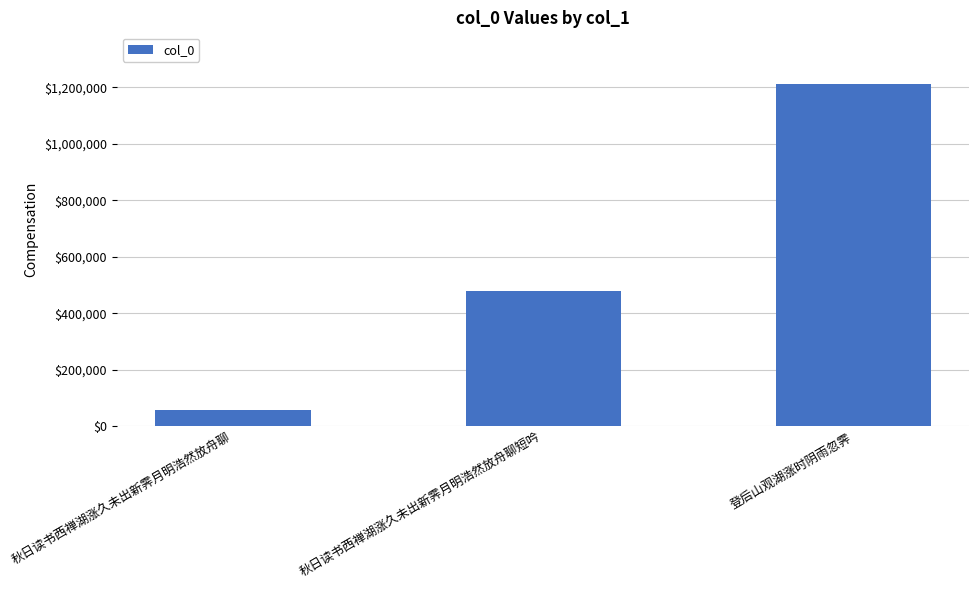

What is the sum of all values?

1749368